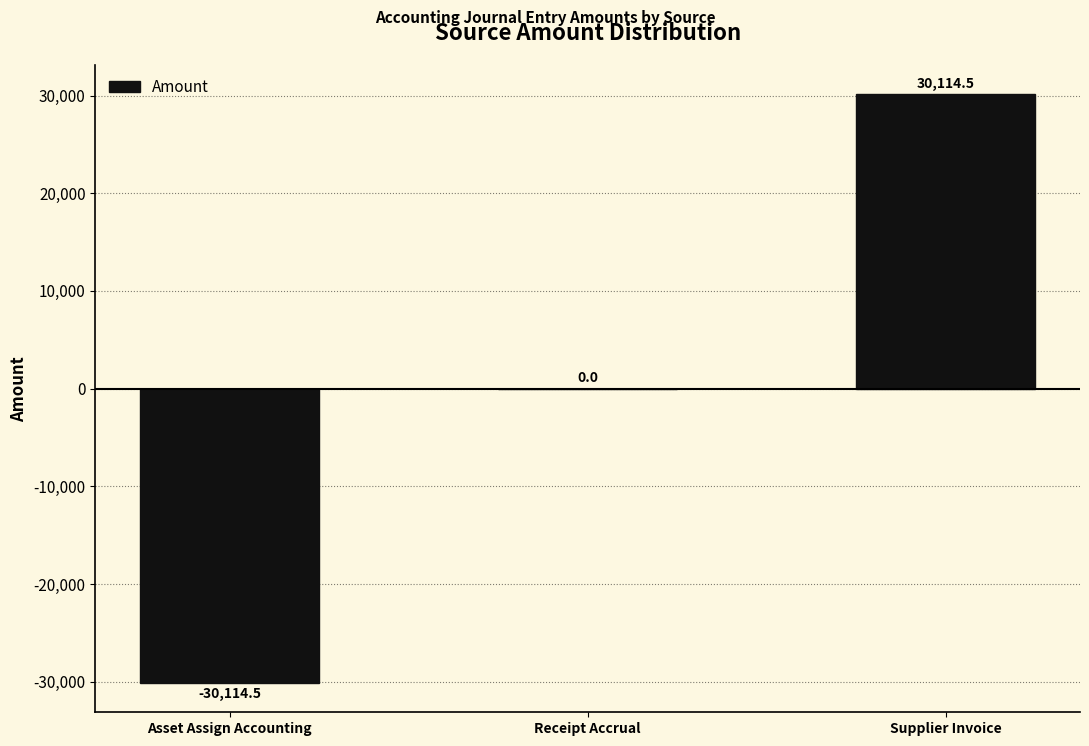

The chart shows a value of -30114.5 at Asset Assign Accounting. True or false?

True